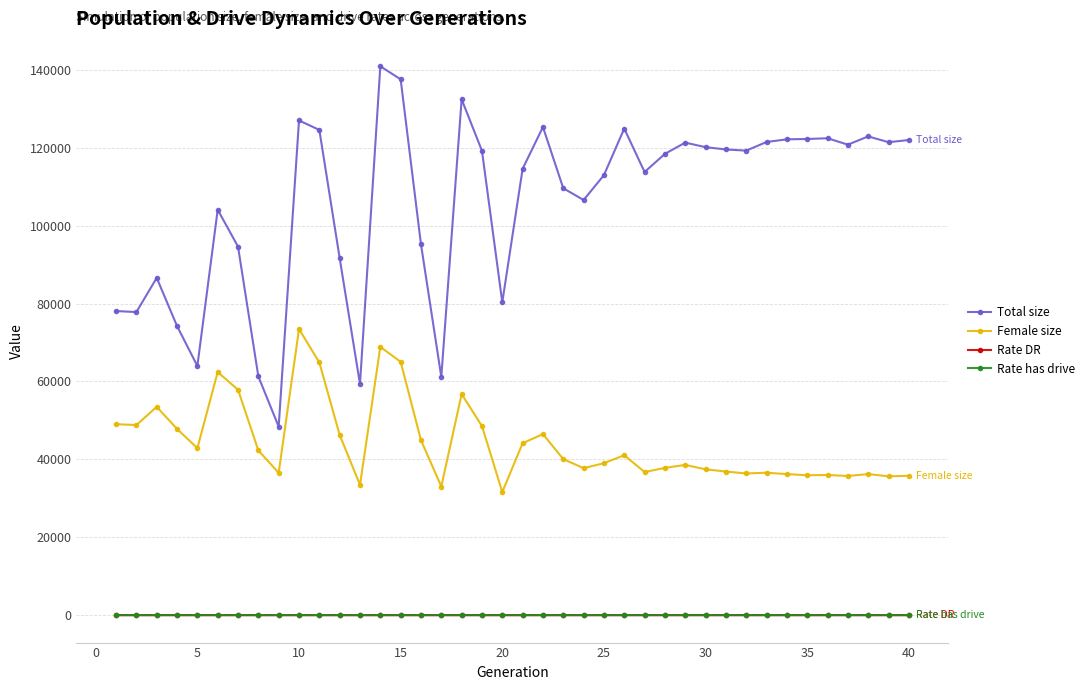

What is the value of the Female size point at the 19th from the left?

48548.0